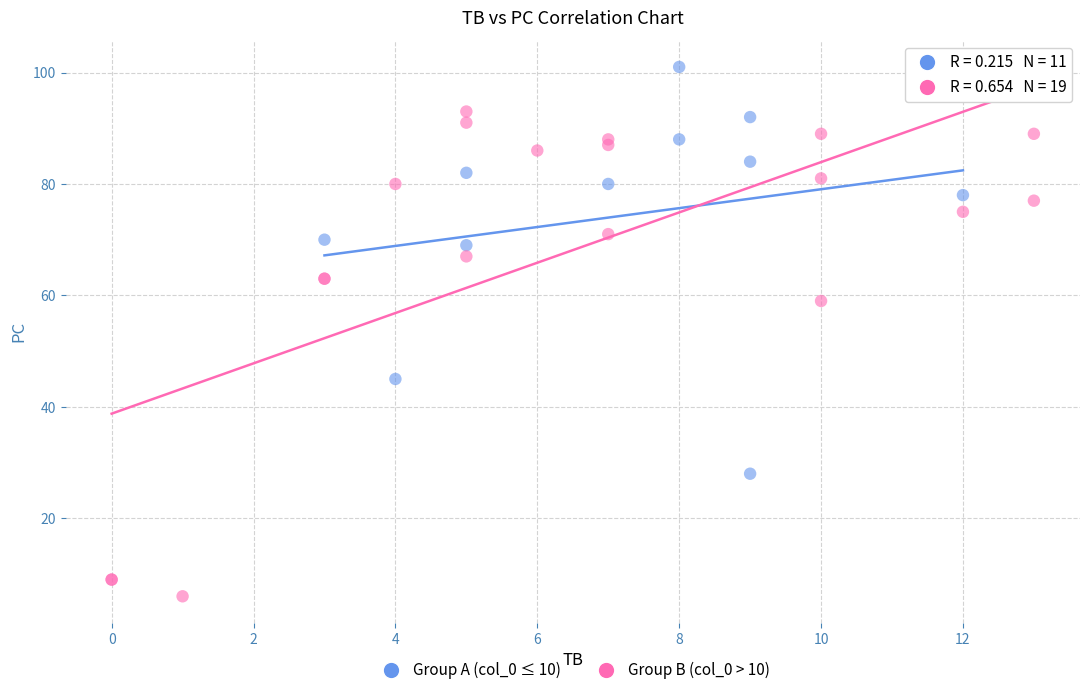

Which series contains the highest Y value?

Group A (col_0 ≤ 10)